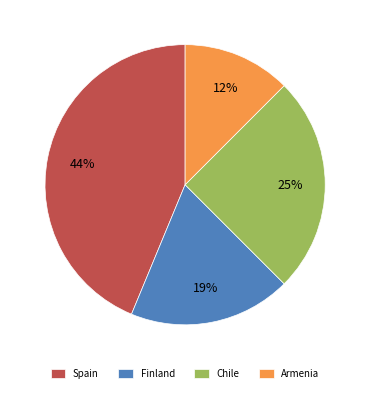

Does Armenia represent more than half of the total?

No